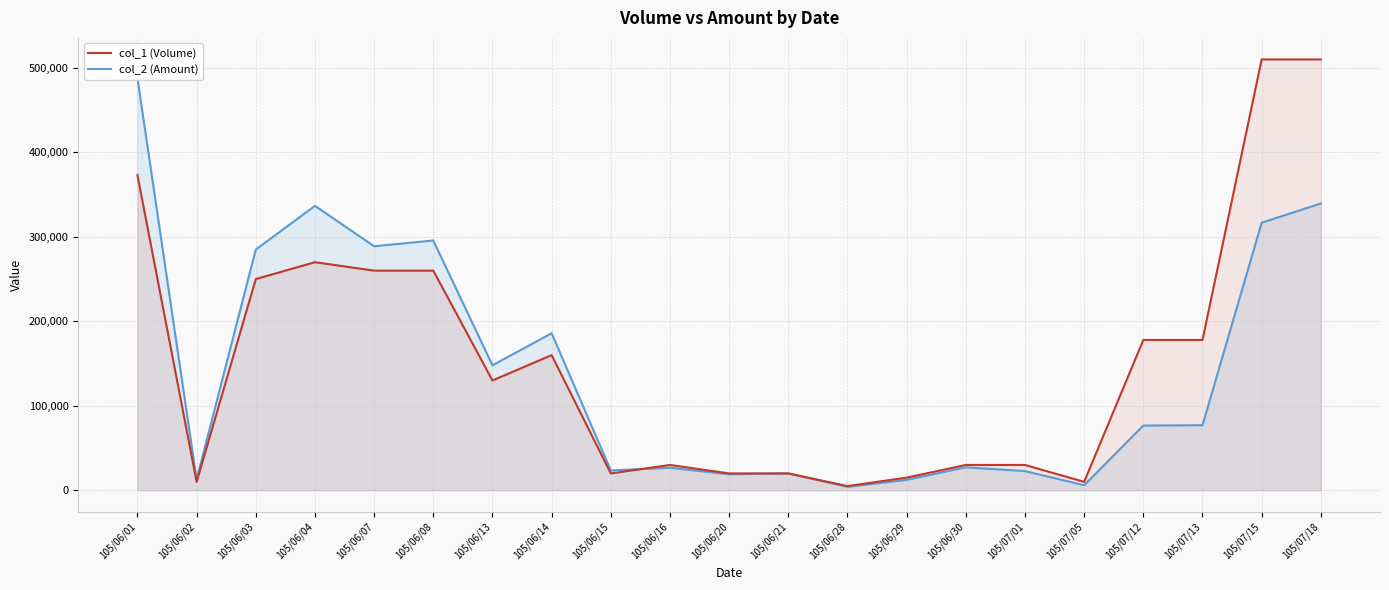

Which category has the lowest value in the col_2 (Amount) series?

105/06/28